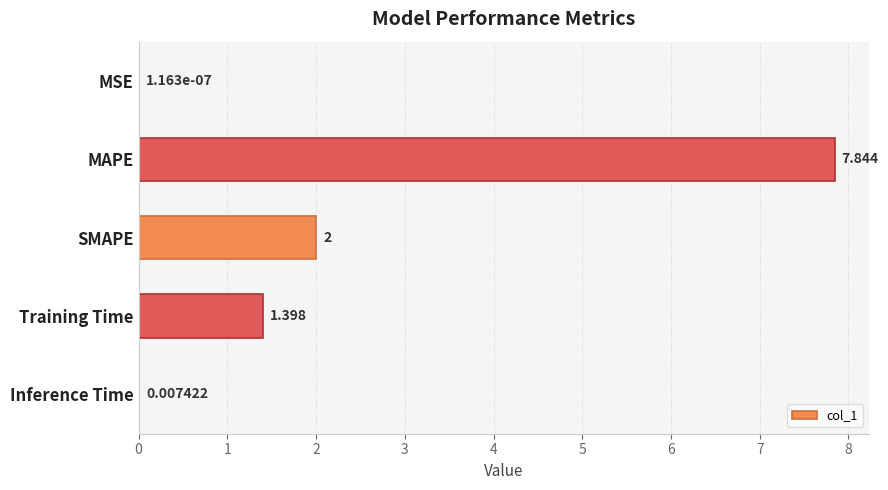

How many distinct data groups are displayed?

1